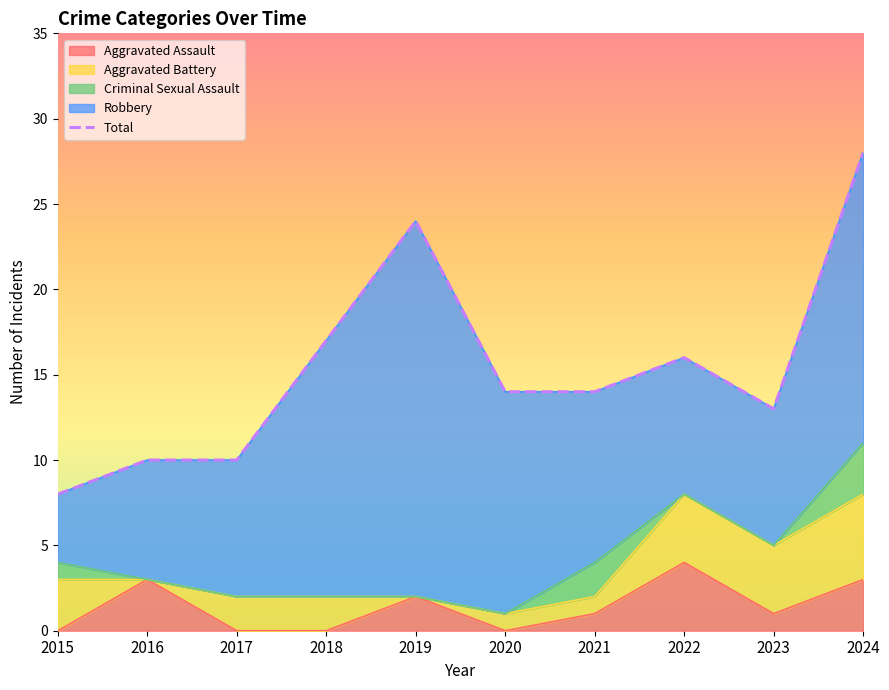

Rank the categories by value from highest to lowest.

2024, 2019, 2018, 2022, 2020, 2021, 2023, 2016, 2017, 2015